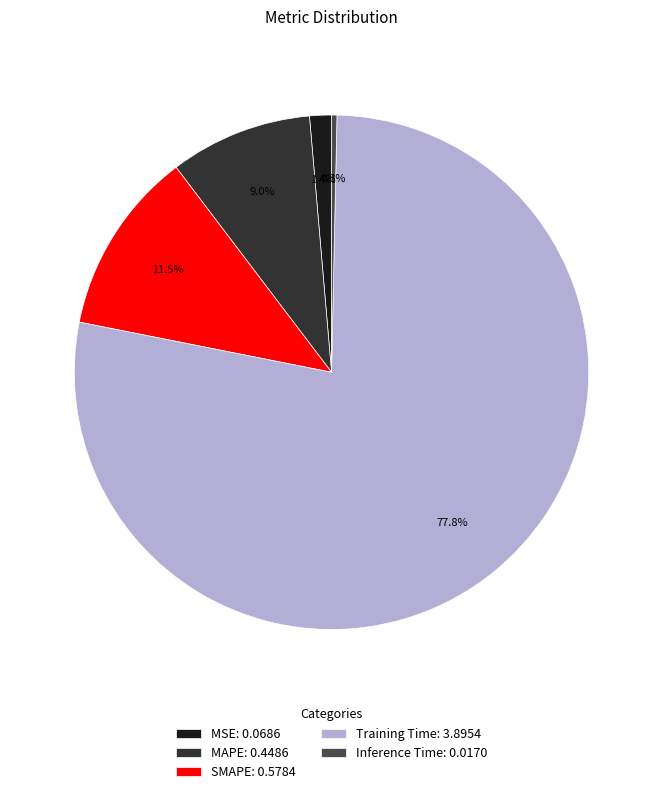

Count the number of slices in the pie.

5